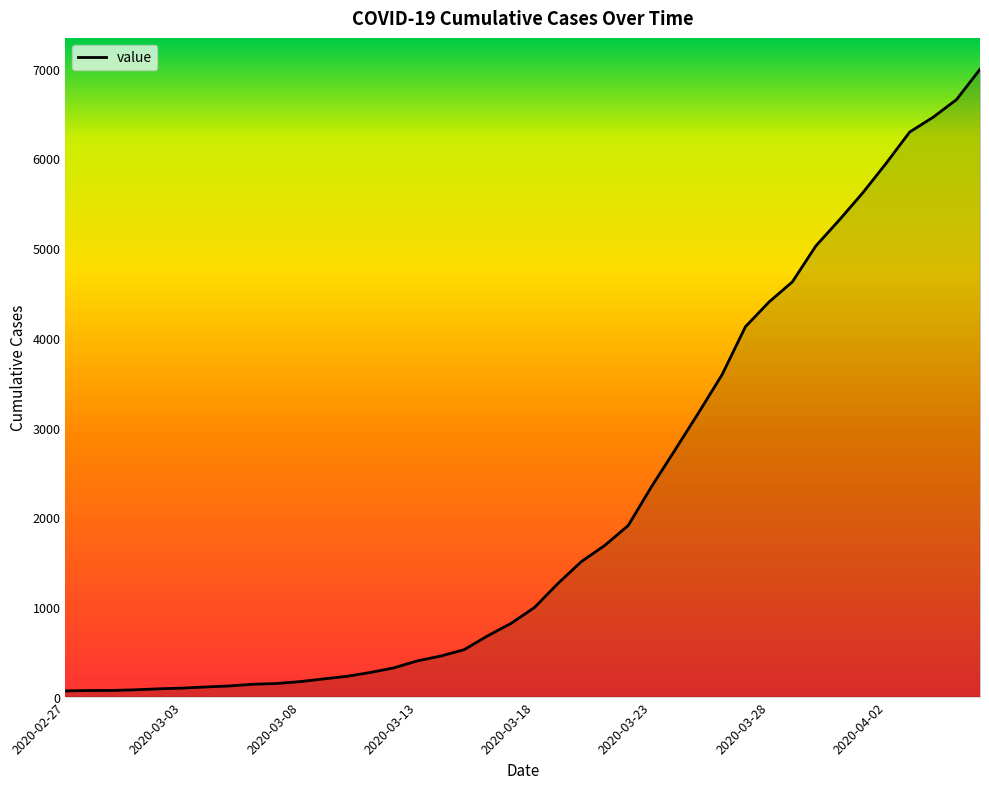

What is the greatest value displayed?

6995